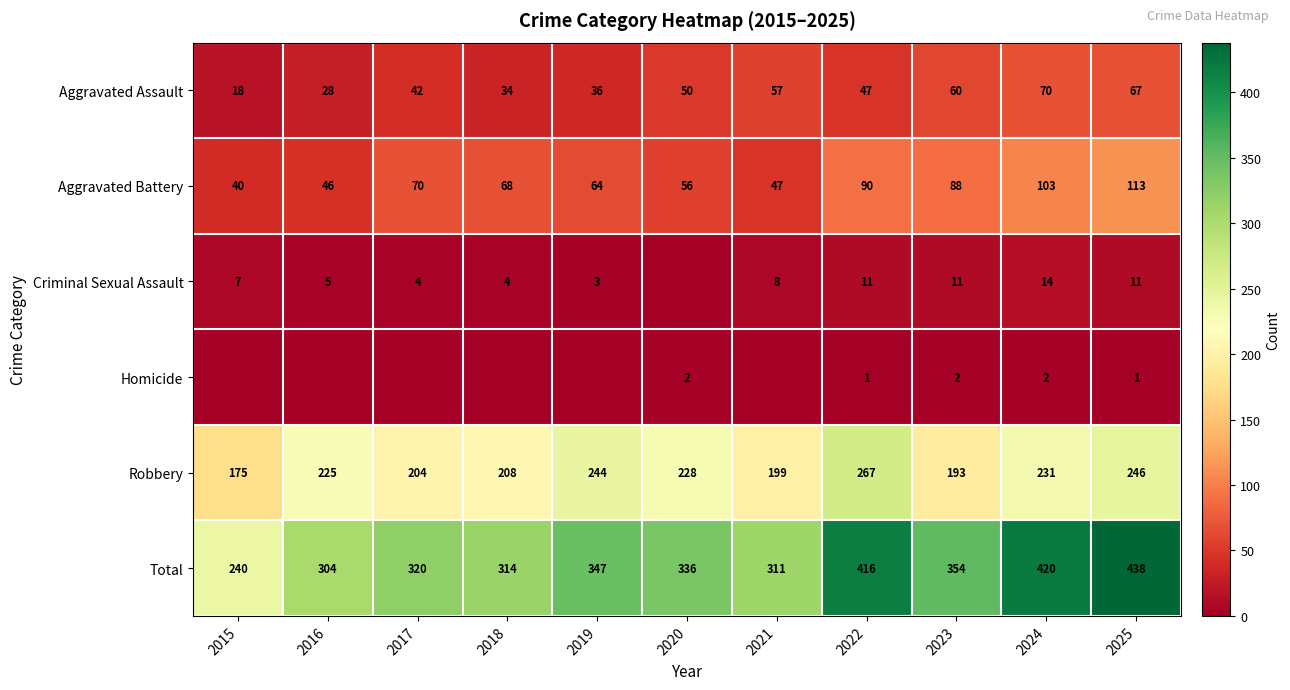

What is the difference between the Robbery values at 2022 and 2021?

68